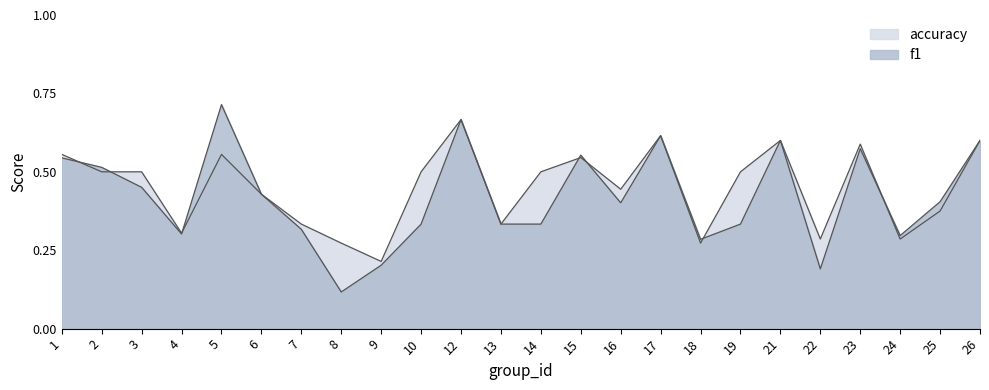

List the labels in order of f1 value, smallest first.

8, 22, 9, 18, 24, 4, 7, 10, 13, 14, 19, 16, 25, 6, 3, 2, 1, 15, 23, 21, 26, 17, 12, 5